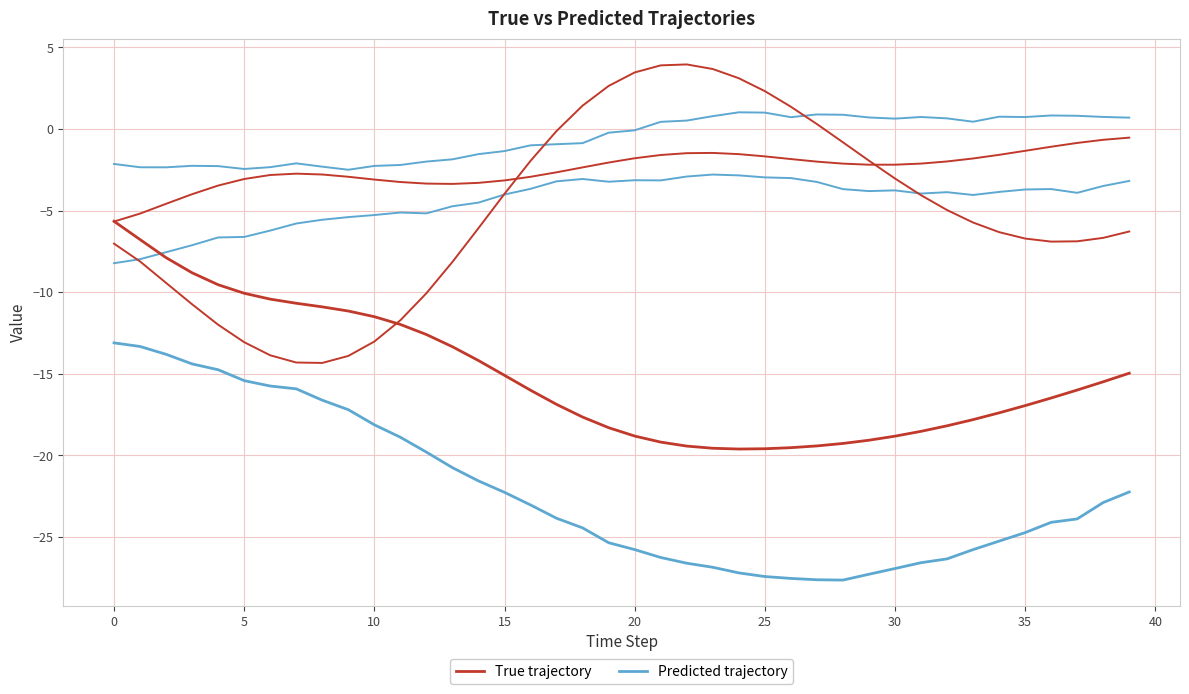

Is this an area chart (filled region under the line)?

No